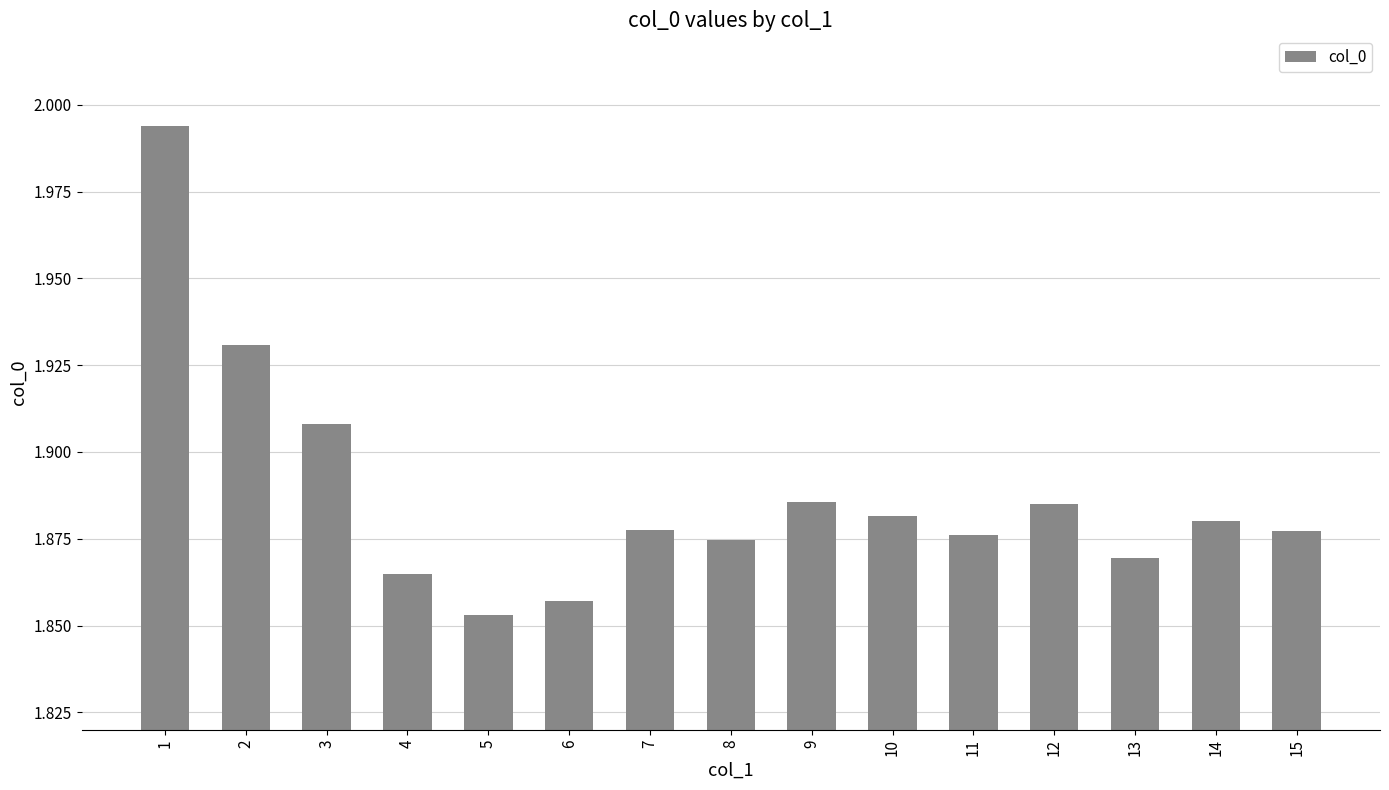

Between 15 and 12, which is larger?

12